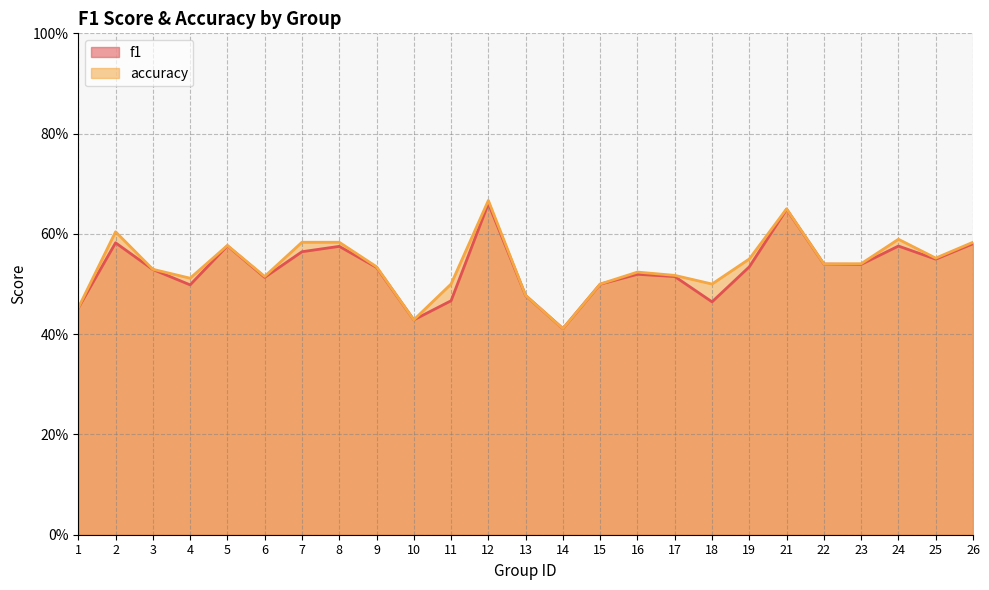

In accuracy, how many points are lower than both neighbors (excluding endpoints)?

7